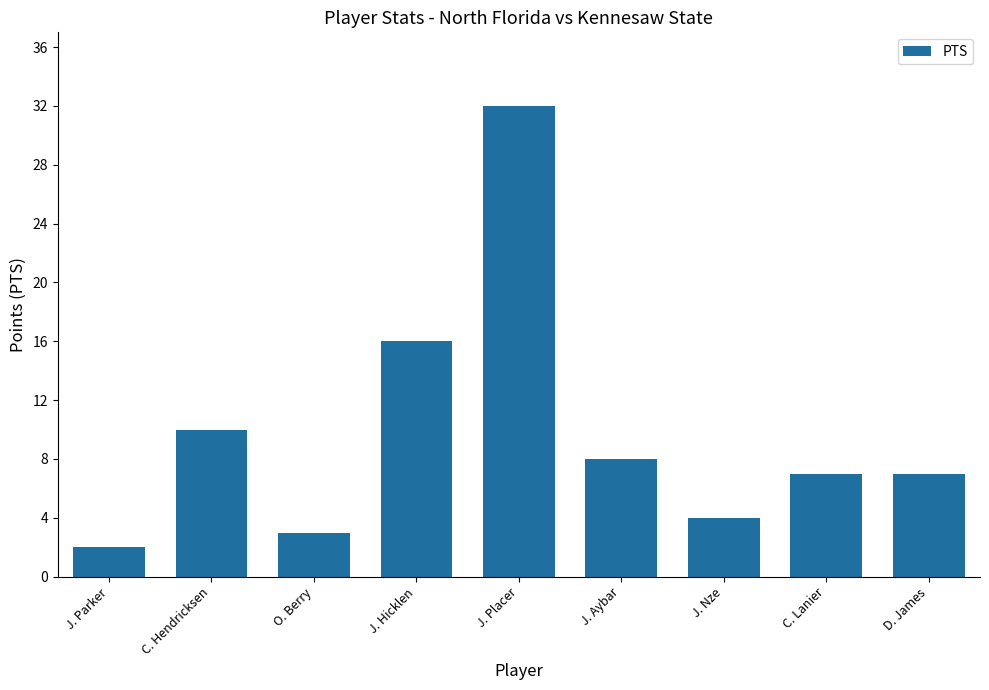

Which category has the highest value across all series?

J. Placer